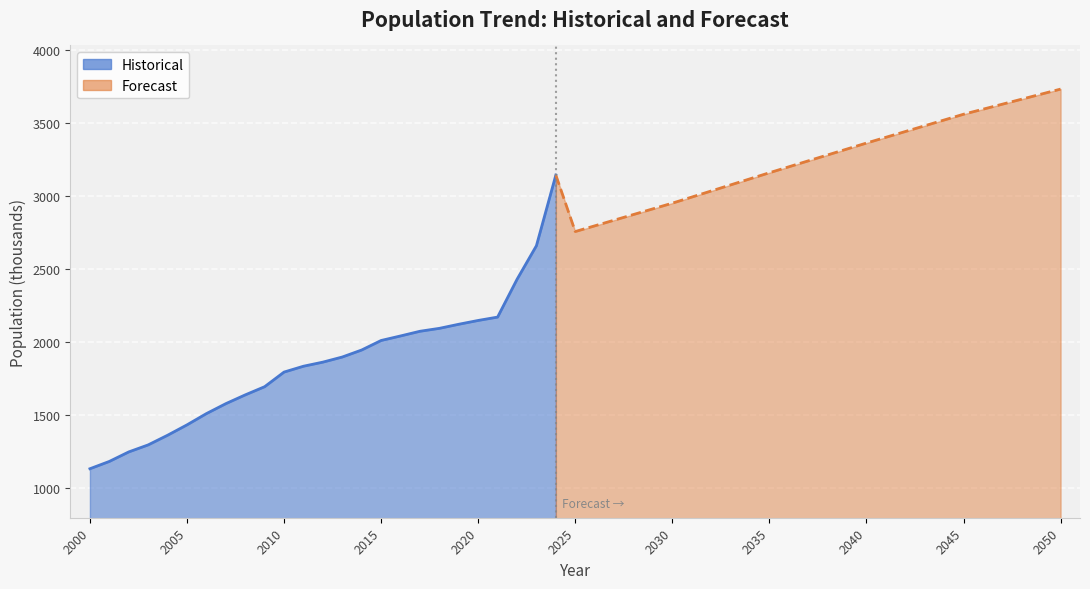

What is the maximum value shown in the chart?

3143